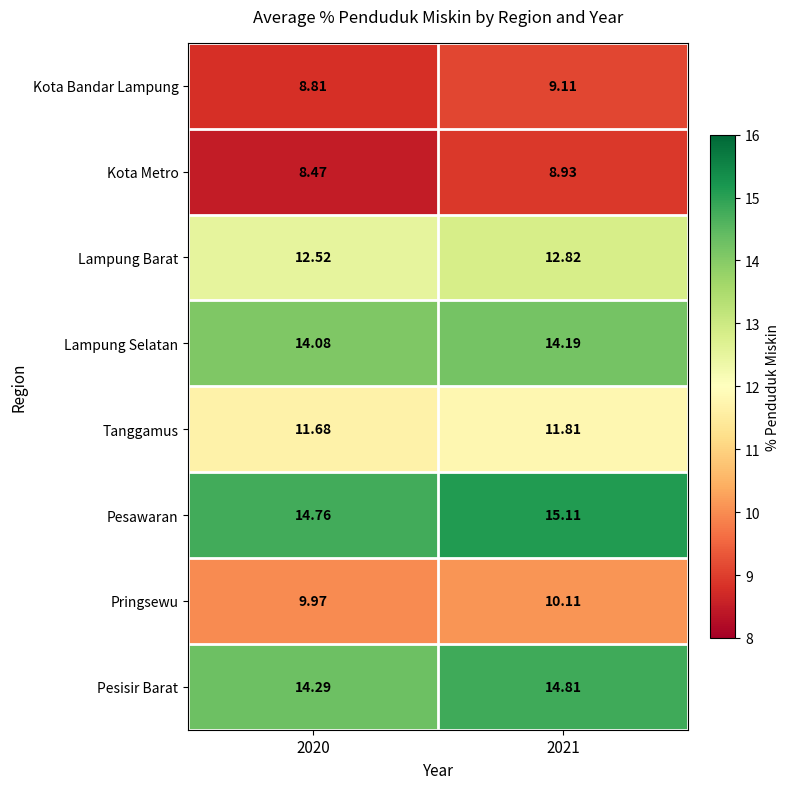

Count the number of data series in this chart.

8